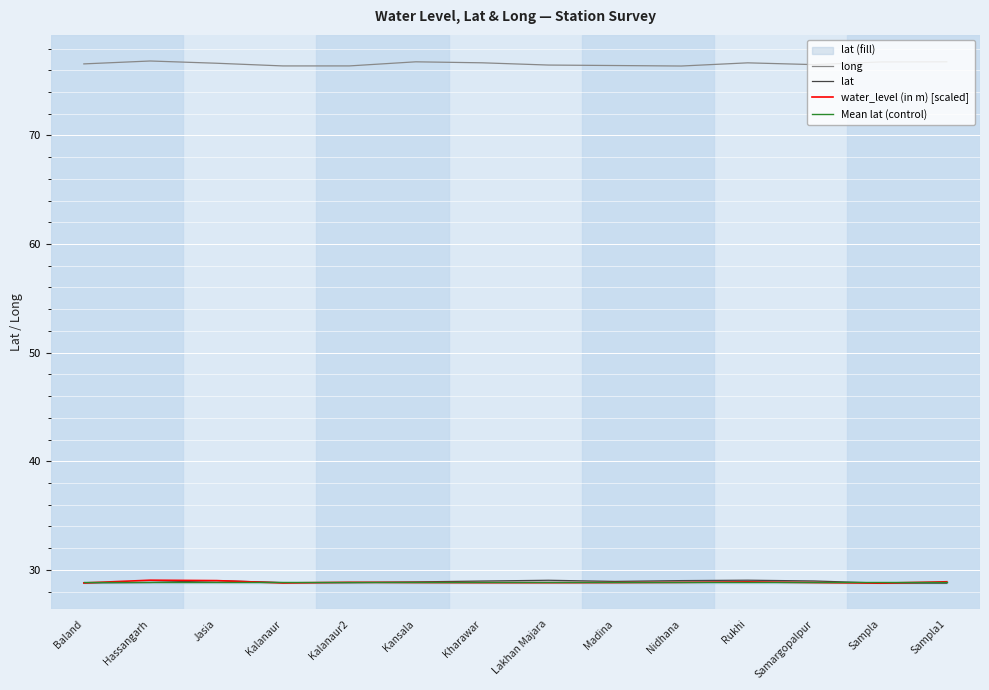

What is the highest value of the long series?

76.8